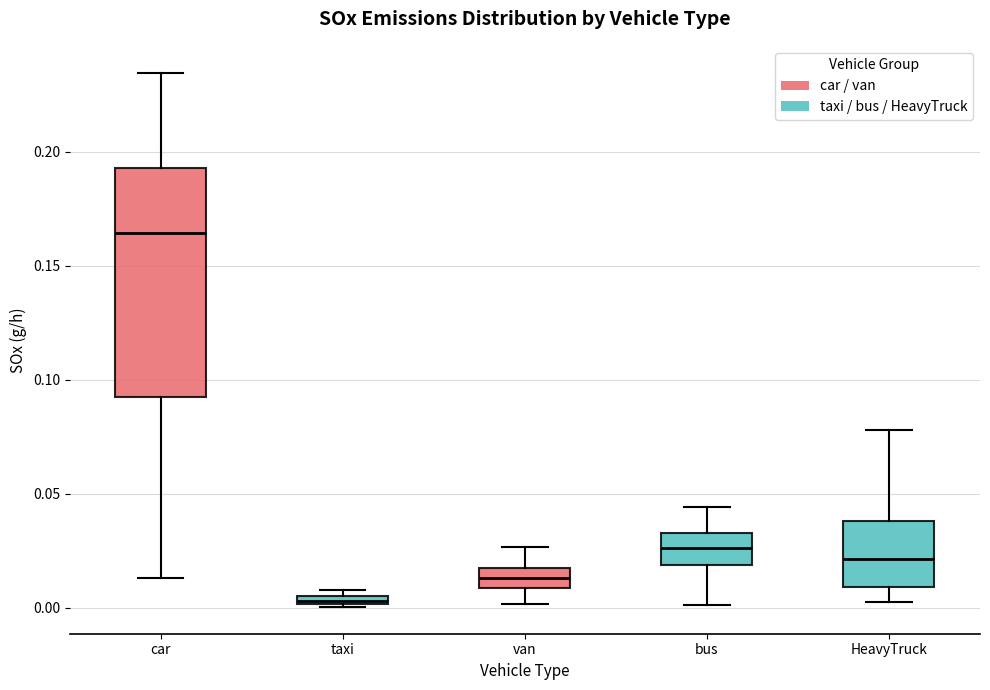

Where is the lower edge of the box for taxi on the y-axis? The values are not printed on the chart, so give them approximately, as read against the axis.

0.000